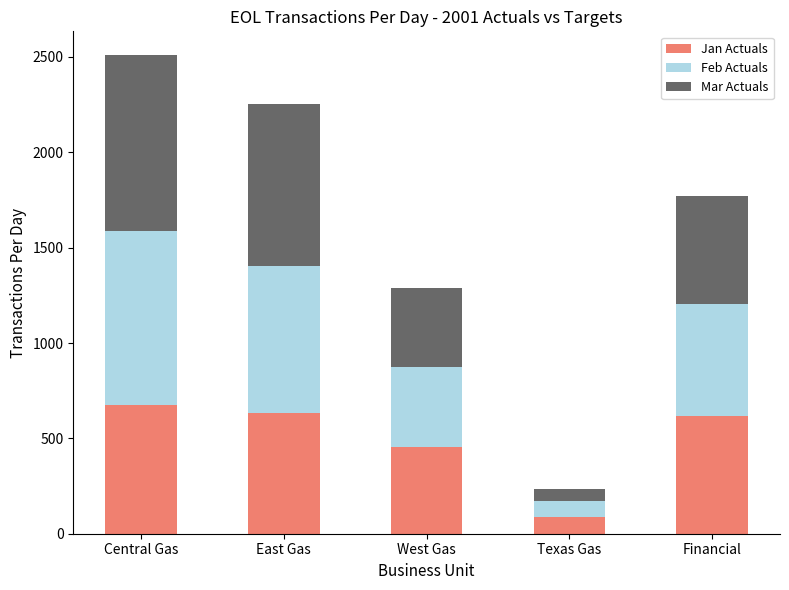

What is the total value across all series at Texas Gas?

237